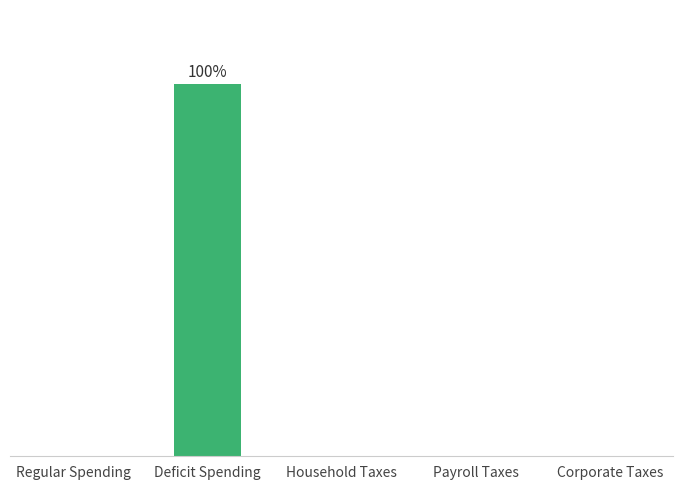

Rank the categories by value from lowest to highest.

Regular Spending, Household Taxes, Payroll Taxes, Corporate Taxes, Deficit Spending